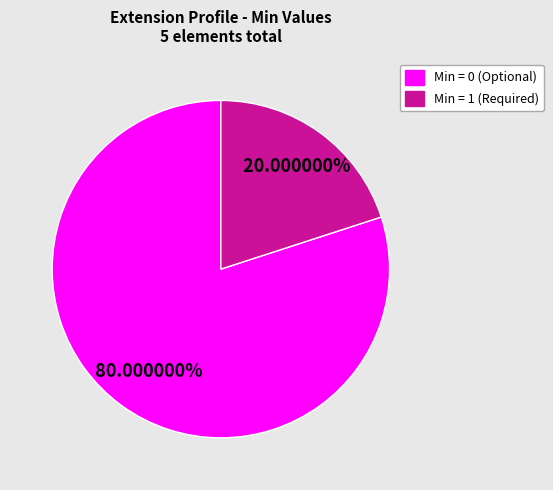

Combined, do Min = 1 (Required) and Min = 0 (Optional) account for over 50%?

Yes